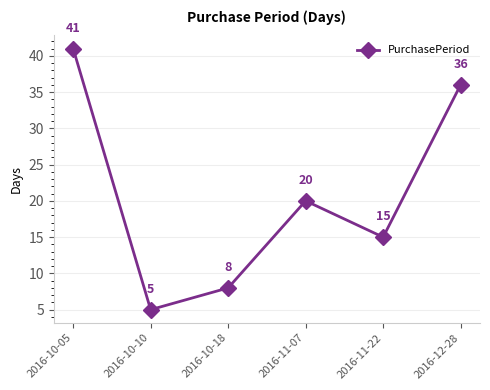

List the labels in order of value, smallest first.

2016-10-10, 2016-10-18, 2016-11-22, 2016-11-07, 2016-12-28, 2016-10-05